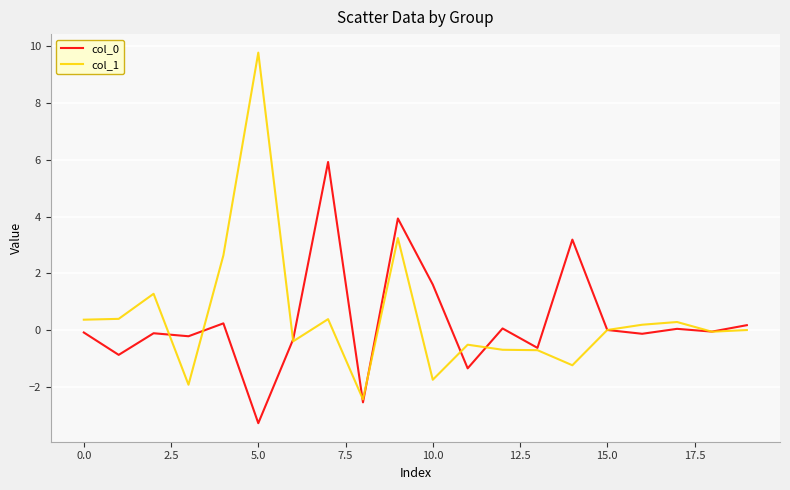

True or false: col_0 has more than 1 points higher than both neighbors.

True